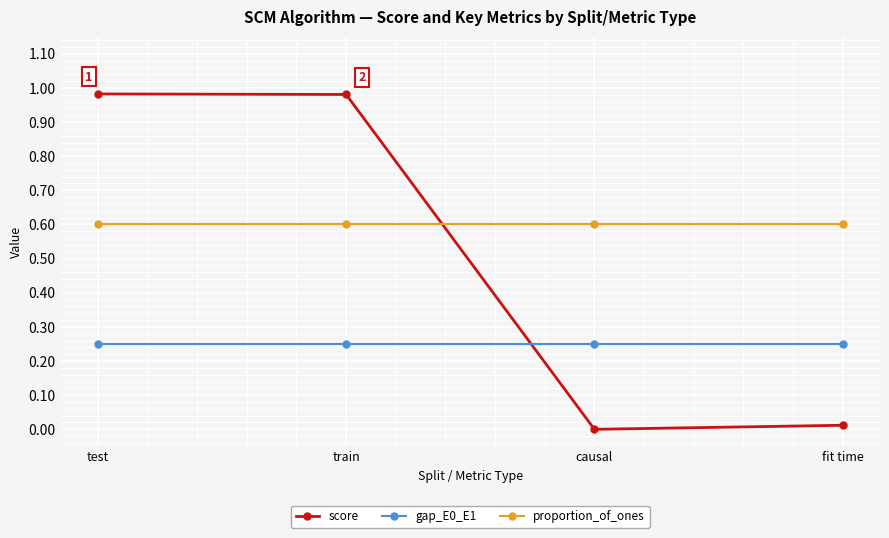

What is the difference between the highest and lowest values at causal?

0.6